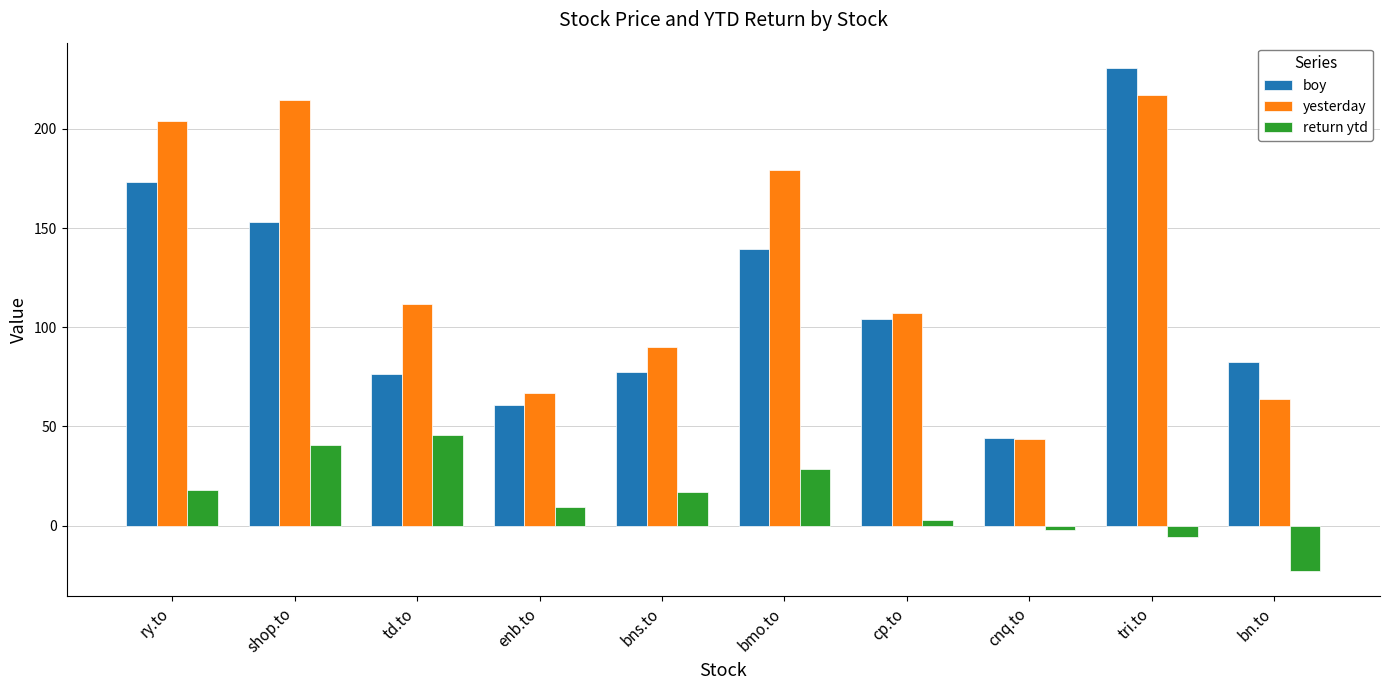

How many data points in boy are above 104?

5